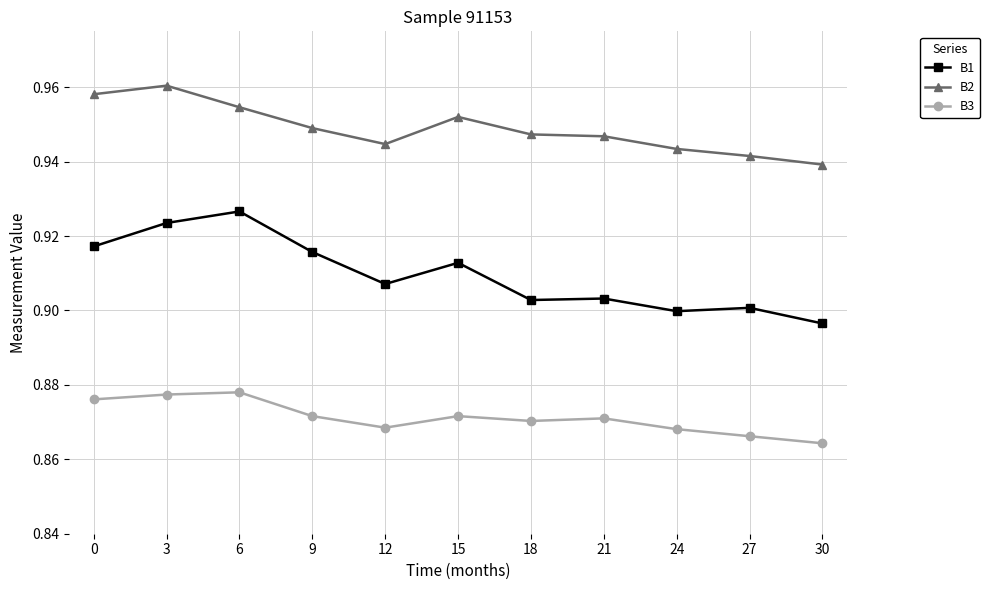

True or false: B2 and B3 cross at least once.

False